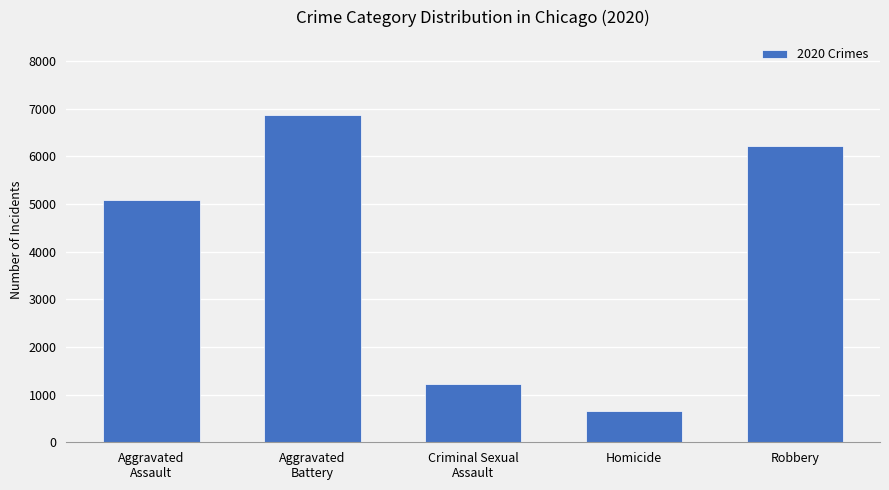

Is it true that the value at Aggravated
Battery is 4553?

False